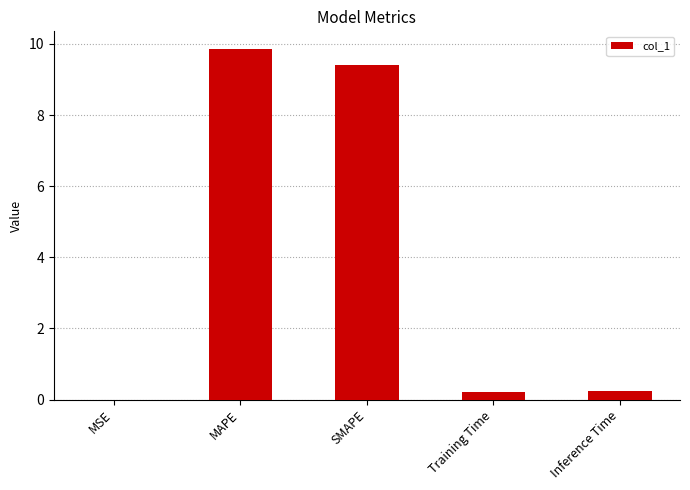

What is the greatest value displayed?

9.9